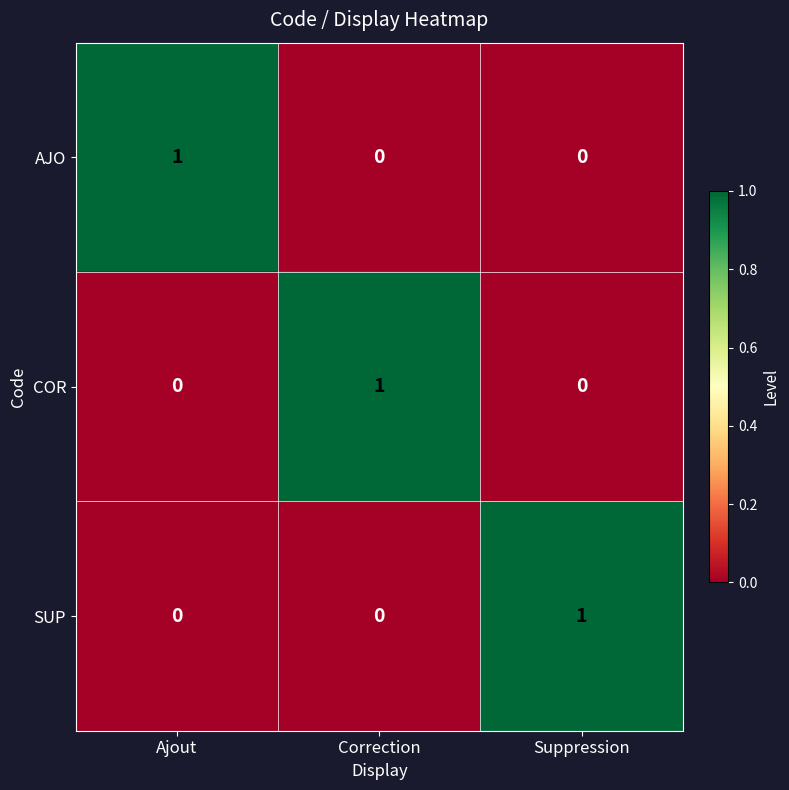

What is the difference between the highest and lowest values at Suppression?

1